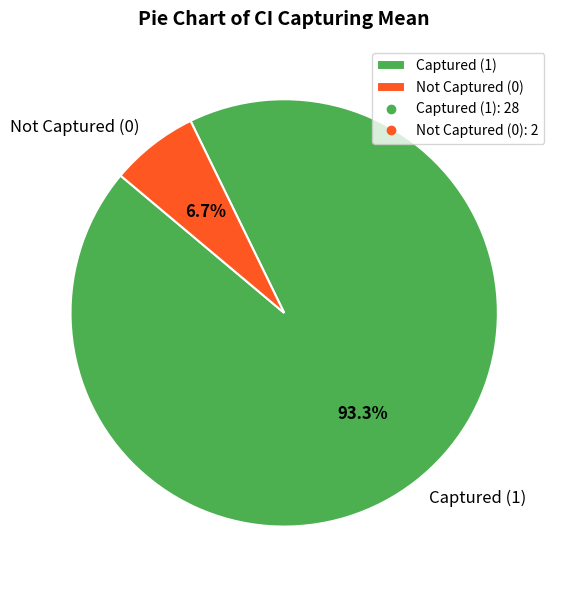

What percentage do Captured (1) and Not Captured (0) together represent?

100.0%